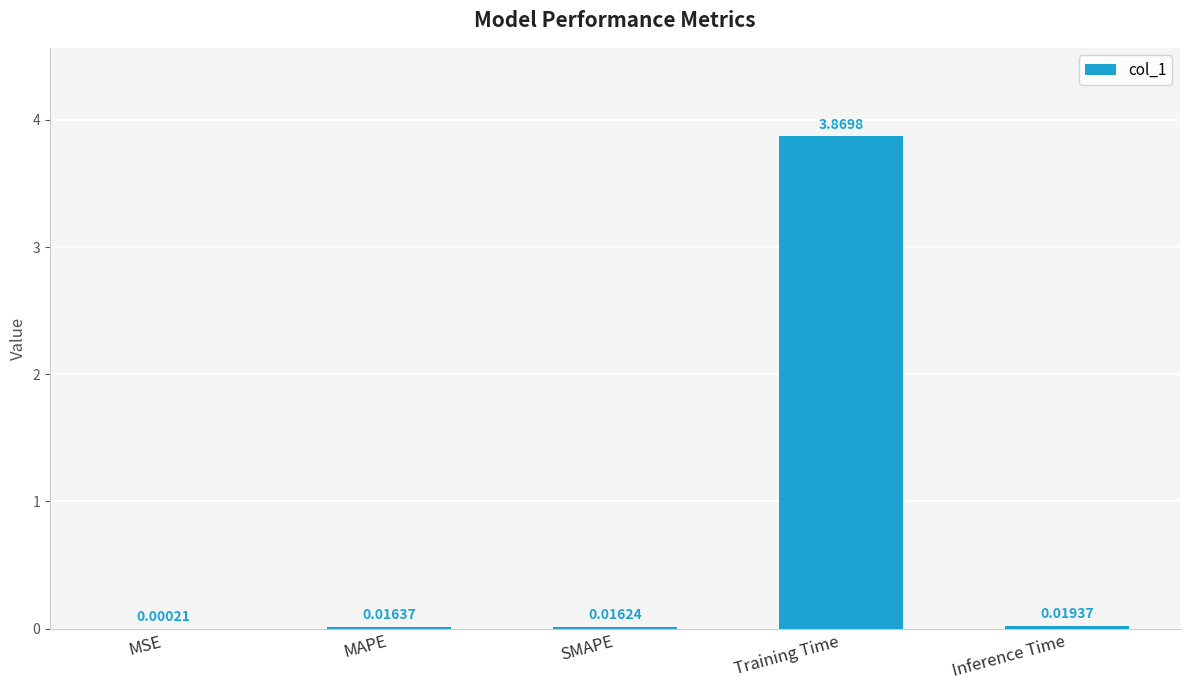

How many data points does each series have?

5